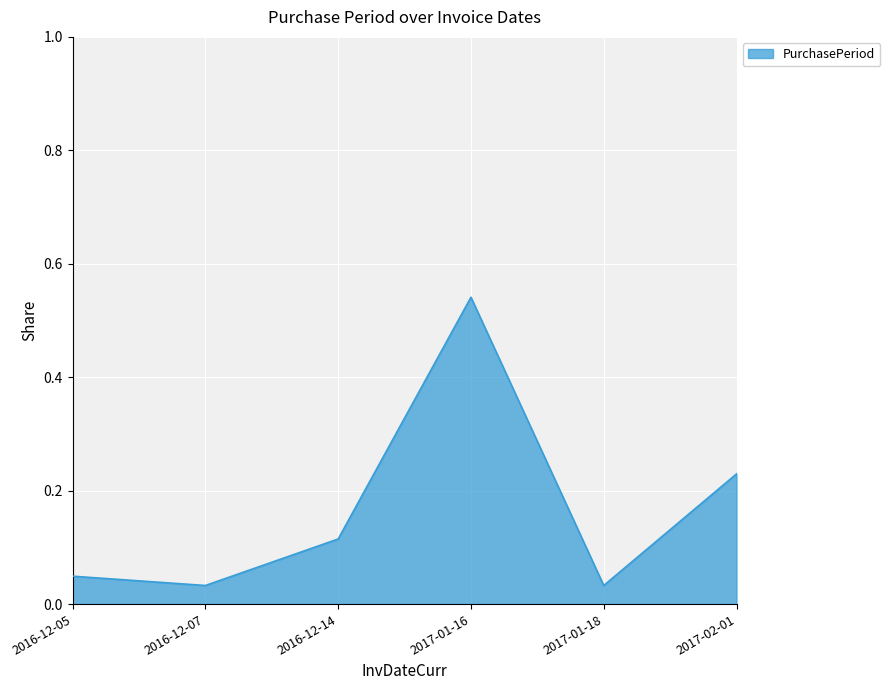

True or false: the data shows 0.1 at 2017-01-16.

False